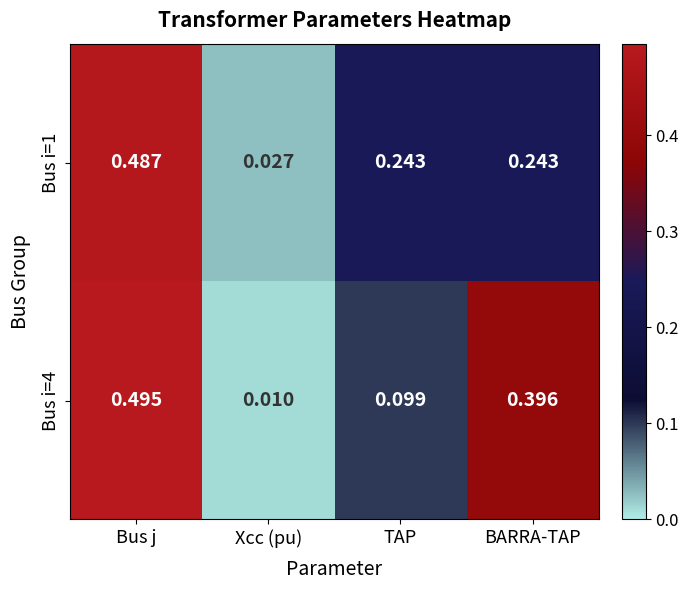

At which label is Bus i=1 closest to 0?

Xcc (pu)